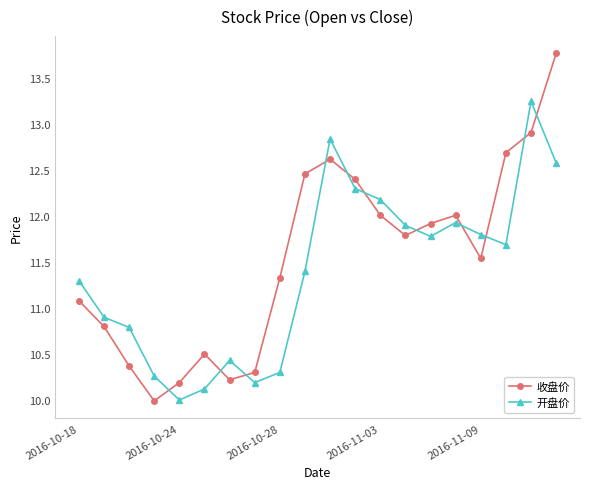

Which series has the largest total across all categories?

收盘价